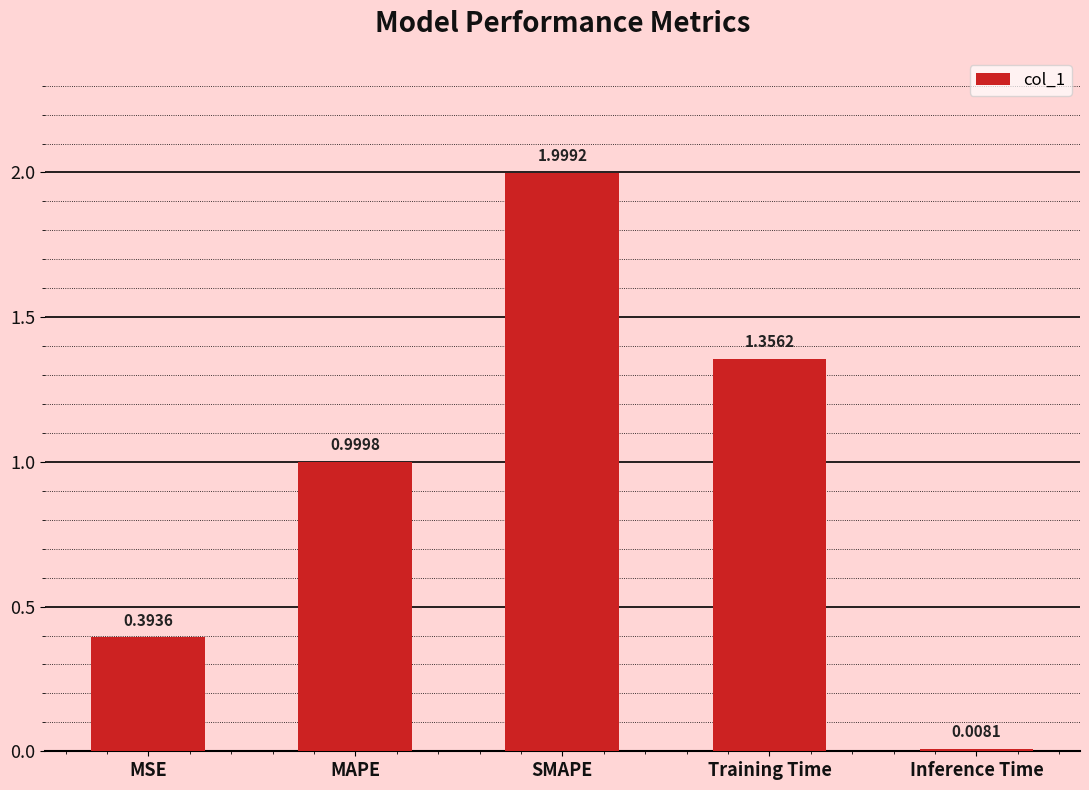

Where is the data nearest to the value 1?

MAPE